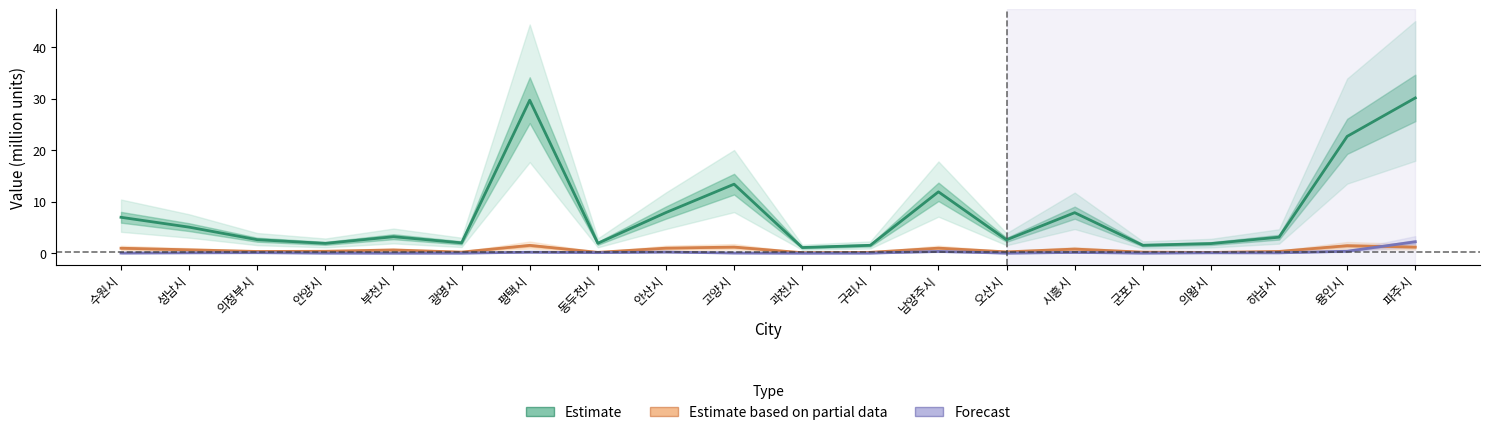

Is the value of Forecast at 파주시 greater than the value of Estimate based on partial data at 시흥시?

Yes